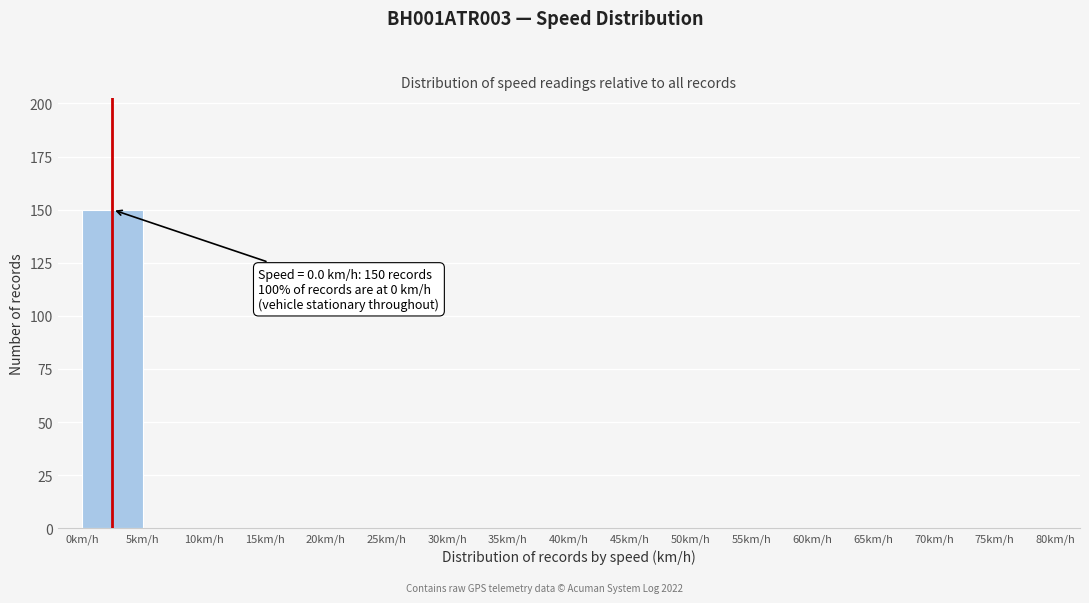

Over which range of the x-axis is the bar tallest?

0 to 5